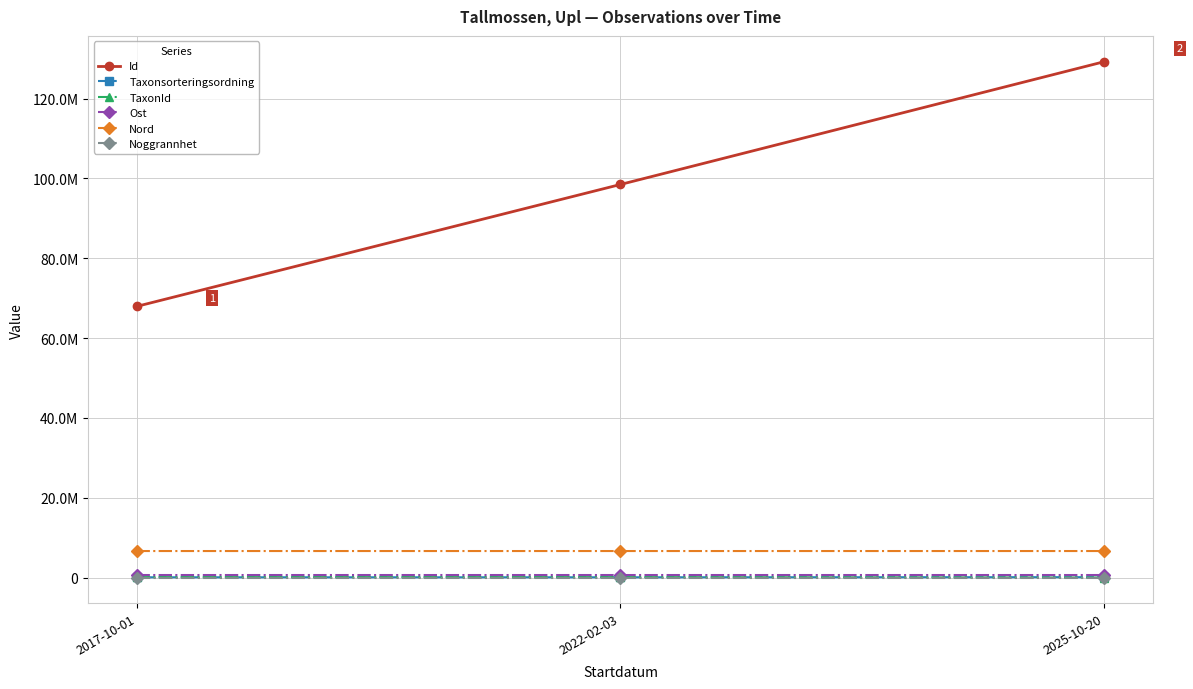

What are all the series names shown in the legend?

Id, Taxonsorteringsordning, TaxonId, Ost, Nord, Noggrannhet